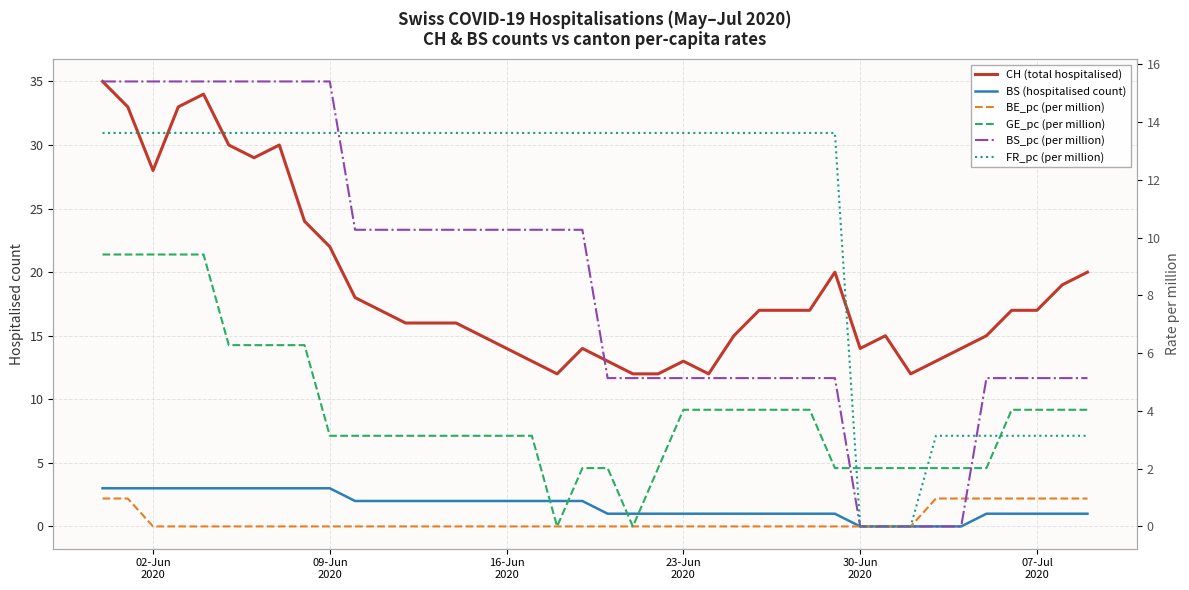

Reading left to right, list all the values displayed in this chart.

CH (total hospitalised): 35.0	33.0	28.0	33.0	34.0	30.0	29.0	30.0	24.0	22.0	18.0	17.0	16.0	16.0	16.0	15.0	14.0	13.0	12.0	14.0	13.0	12.0	12.0	13.0	12.0	15.0	17.0	17.0	17.0	20.0	14.0	15.0	12.0	13.0	14.0	15.0	17.0	17.0	19.0	20.0
BS (hospitalised count): 3.0	3.0	3.0	3.0	3.0	3.0	3.0	3.0	3.0	3.0	2.0	2.0	2.0	2.0	2.0	2.0	2.0	2.0	2.0	2.0	1.0	1.0	1.0	1.0	1.0	1.0	1.0	1.0	1.0	1.0	0.0	0.0	0.0	0.0	0.0	1.0	1.0	1.0	1.0	1.0
BE_pc (per million): 1.0	1.0	0.0	0.0	0.0	0.0	0.0	0.0	0.0	0.0	0.0	0.0	0.0	0.0	0.0	0.0	0.0	0.0	0.0	0.0	0.0	0.0	0.0	0.0	0.0	0.0	0.0	0.0	0.0	0.0	0.0	0.0	0.0	1.0	1.0	1.0	1.0	1.0	1.0	1.0
GE_pc (per million): 9.4	9.4	9.4	9.4	9.4	6.3	6.3	6.3	6.3	3.1	3.1	3.1	3.1	3.1	3.1	3.1	3.1	3.1	0.0	2.0	2.0	0.0	2.0	4.0	4.0	4.0	4.0	4.0	4.0	2.0	2.0	2.0	2.0	2.0	2.0	2.0	4.0	4.0	4.0	4.0
BS_pc (per million): 15.4	15.4	15.4	15.4	15.4	15.4	15.4	15.4	15.4	15.4	10.3	10.3	10.3	10.3	10.3	10.3	10.3	10.3	10.3	10.3	5.1	5.1	5.1	5.1	5.1	5.1	5.1	5.1	5.1	5.1	0.0	0.0	0.0	0.0	0.0	5.1	5.1	5.1	5.1	5.1
FR_pc (per million): 13.6	13.6	13.6	13.6	13.6	13.6	13.6	13.6	13.6	13.6	13.6	13.6	13.6	13.6	13.6	13.6	13.6	13.6	13.6	13.6	13.6	13.6	13.6	13.6	13.6	13.6	13.6	13.6	13.6	13.6	0.0	0.0	0.0	3.1	3.1	3.1	3.1	3.1	3.1	3.1